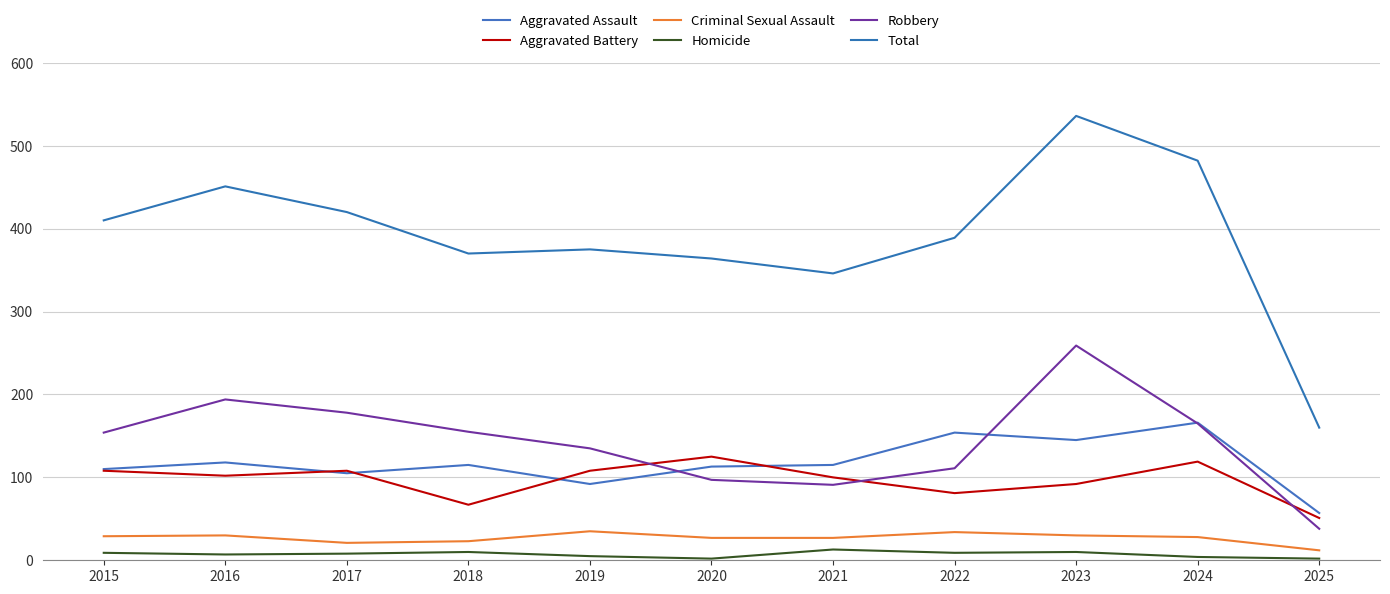

Does the chart display data point markers on the line(s)?

No